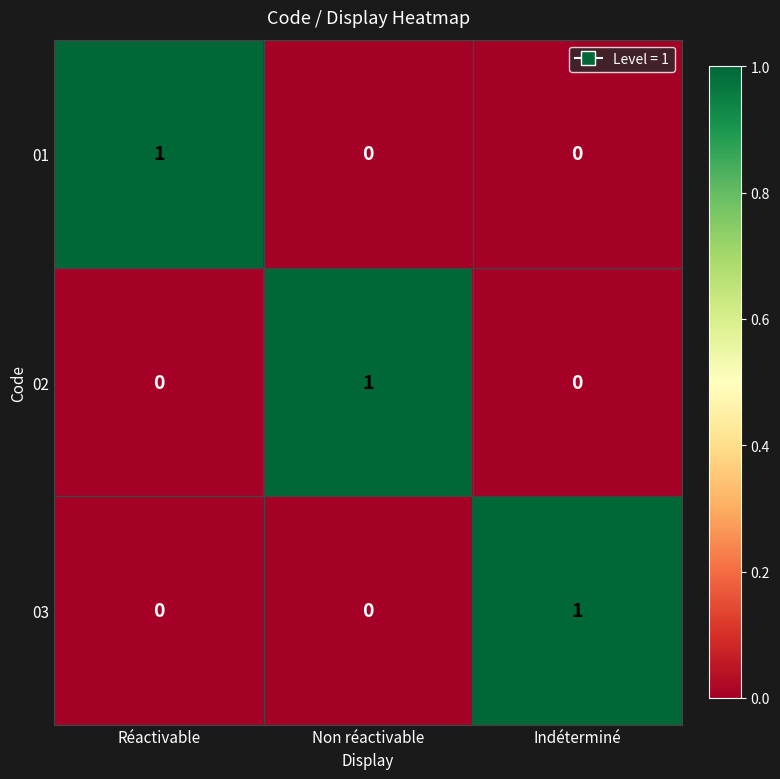

What is the difference between the highest and lowest values at Réactivable?

1